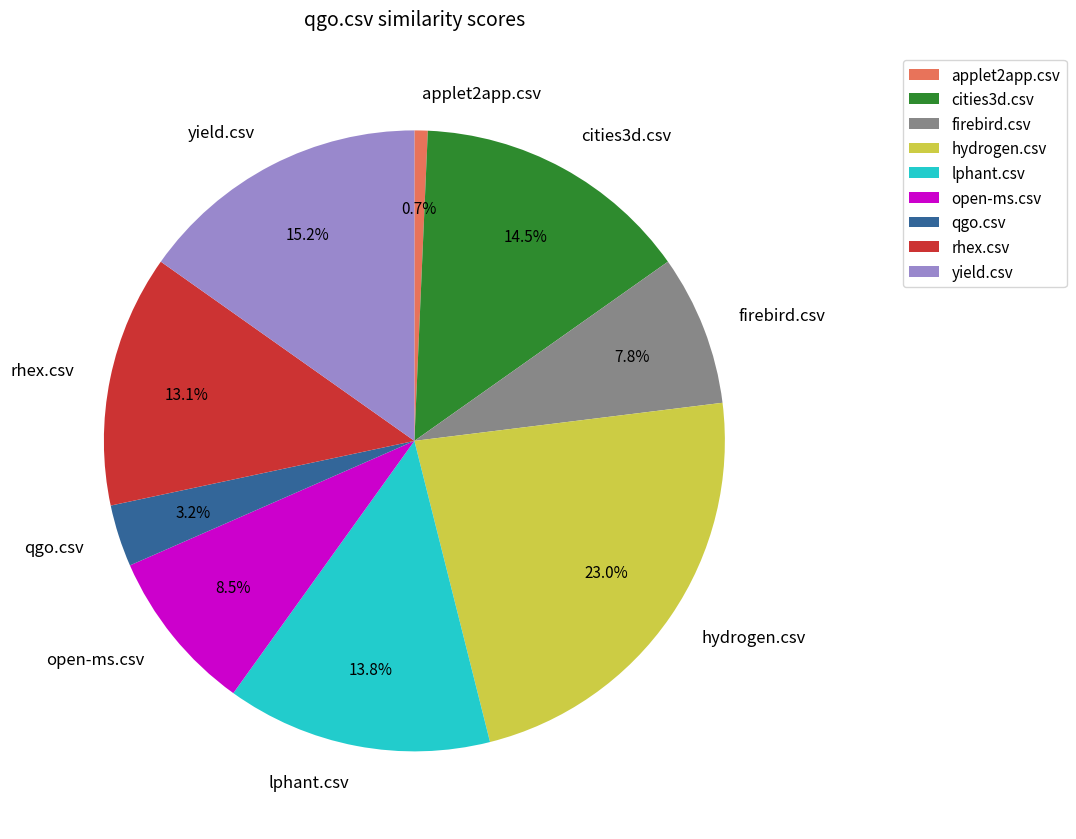

To the nearest percent, what is the combined percentage of open-ms.csv and applet2app.csv?

9%